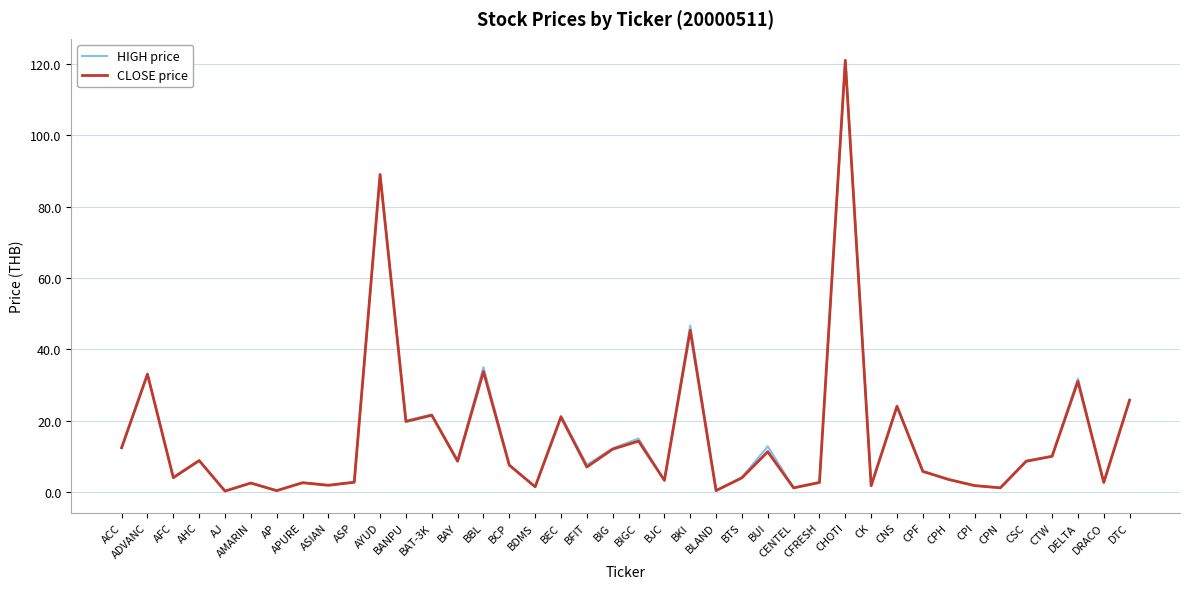

What is the approximate value of CLOSE price at DELTA?

31.0